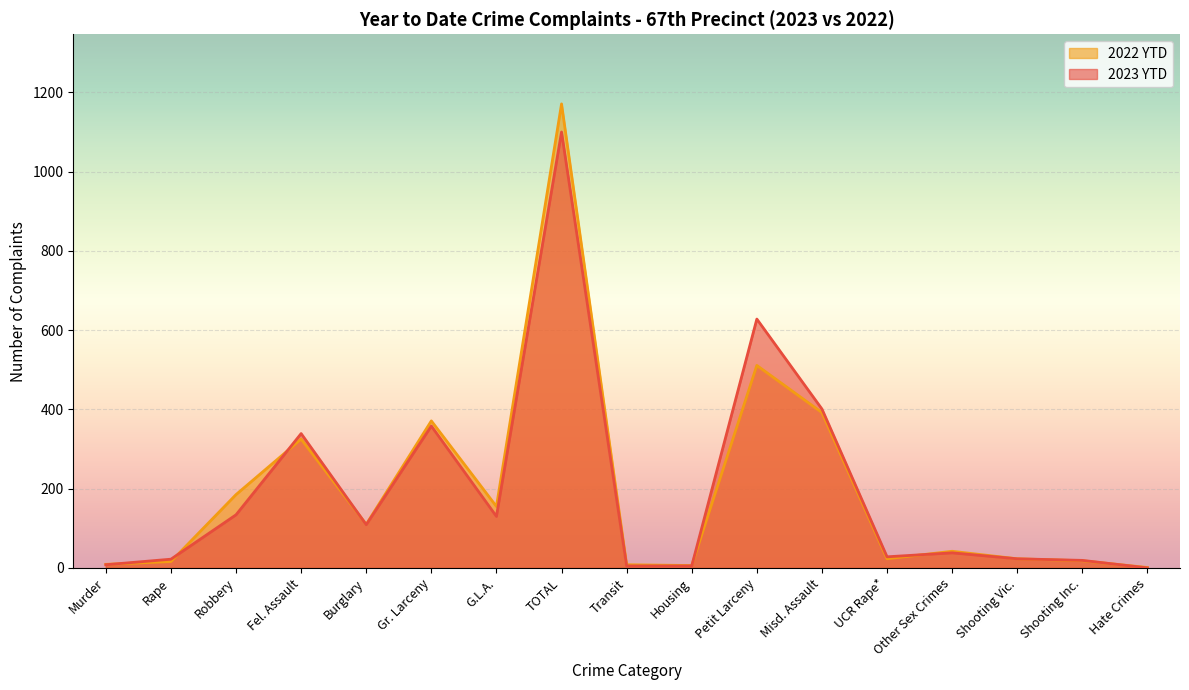

Which series has the largest range (max minus min)?

2022 YTD